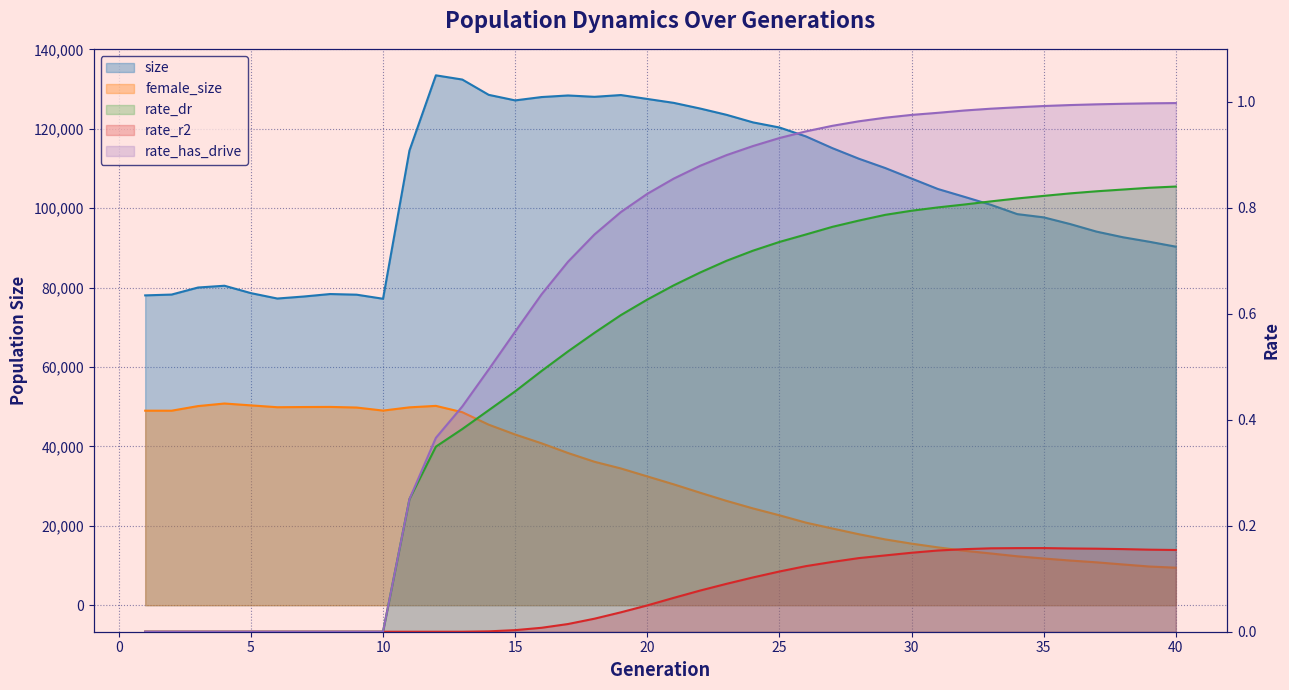

At which label is female_size closest to 30128?

21